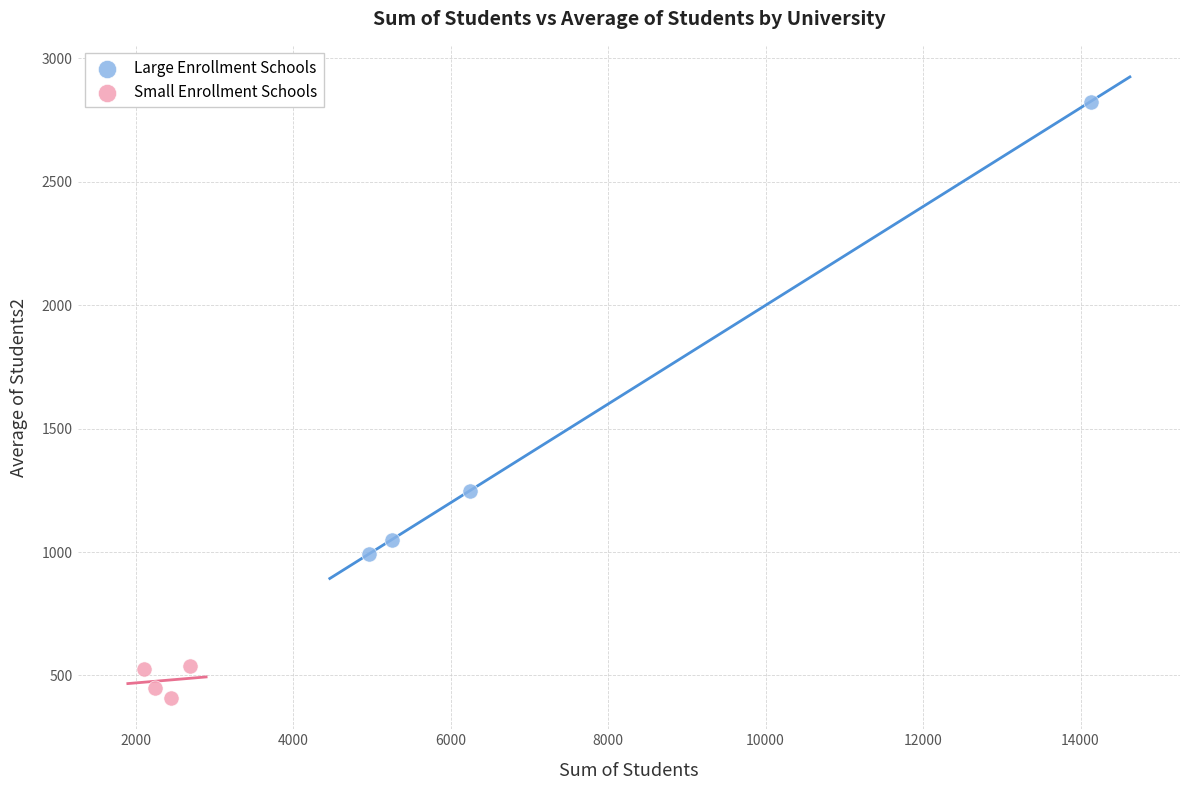

Which series contains the highest Y value?

Large Enrollment Schools